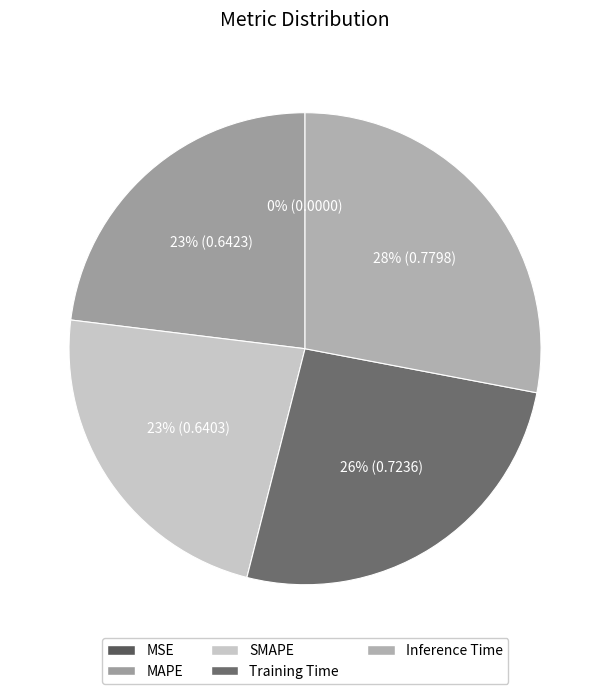

To the nearest percent, what is the difference between the MSE and SMAPE slice percentages?

23%